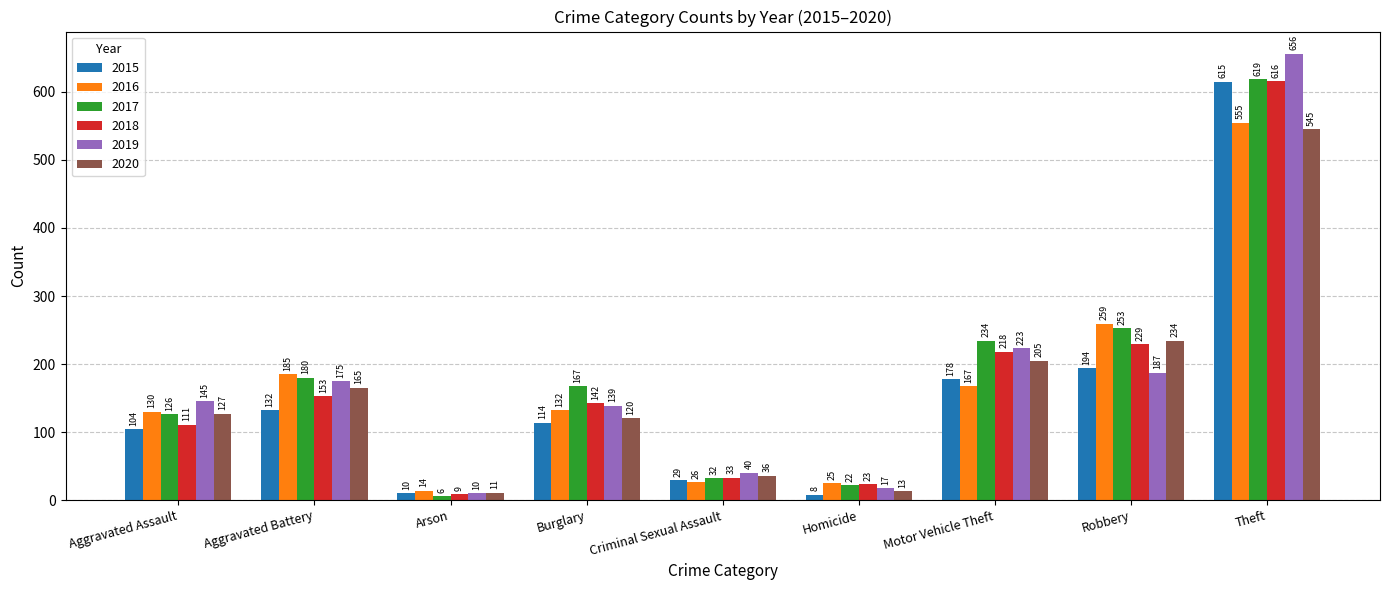

How many groups of bars are there?

9